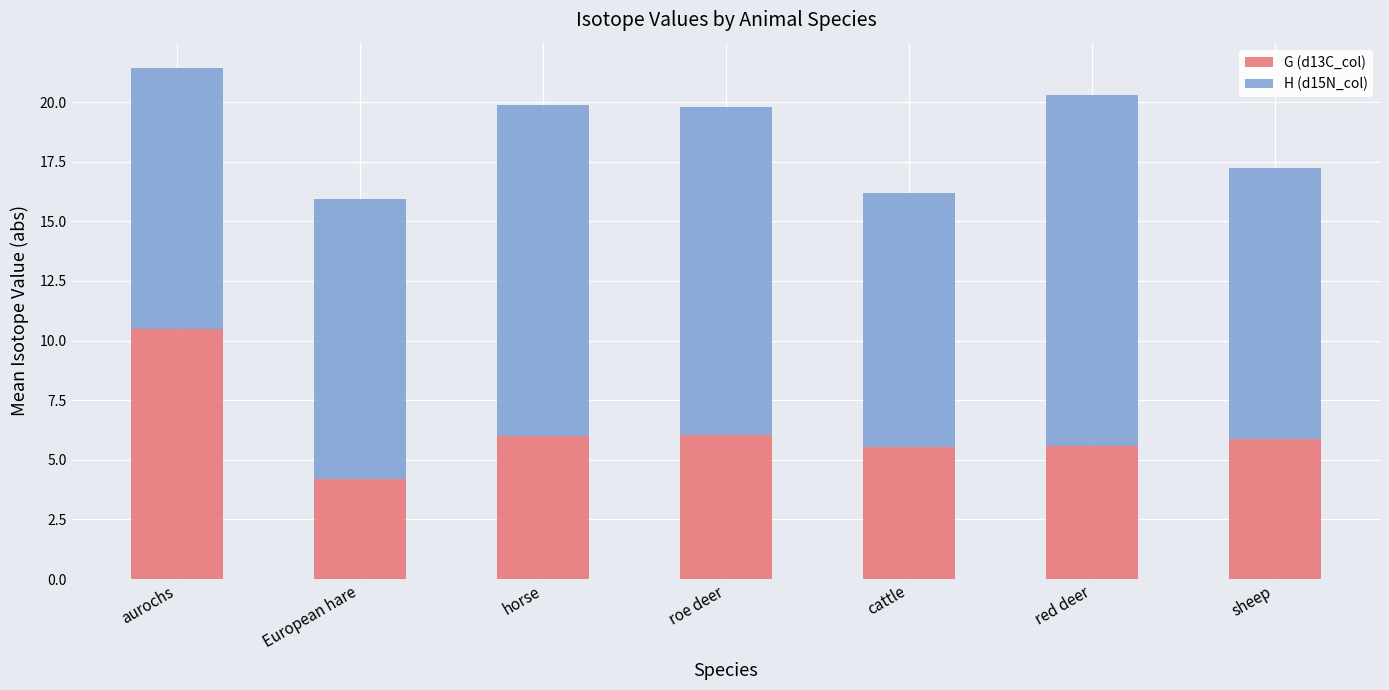

What is the total value across all series at cattle?

16.2